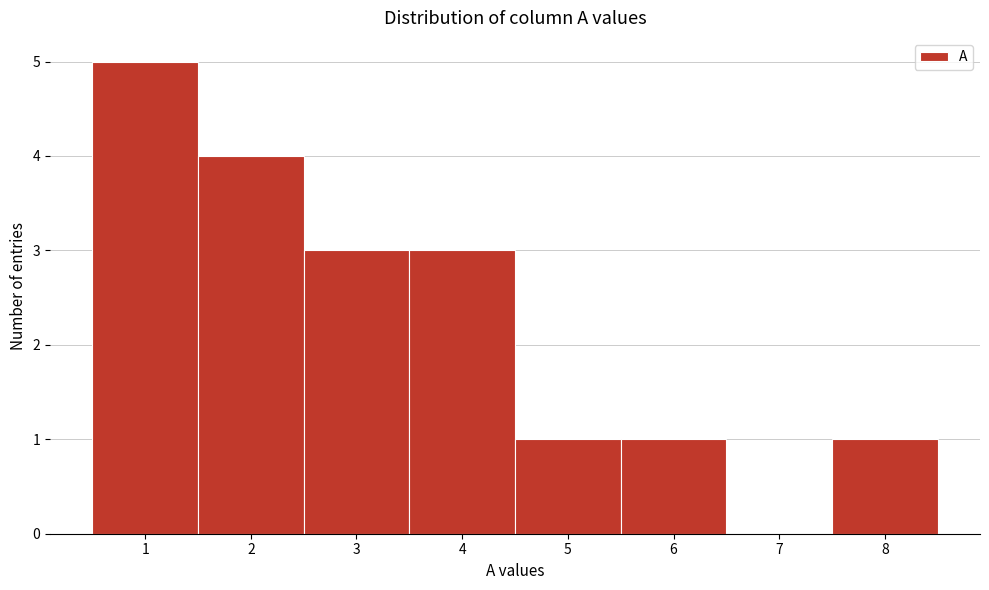

Reading left to right, transcribe all the data shown in this chart.

1=5	2=4	3=3	4=3	5=1	6=1	7=0	8=1